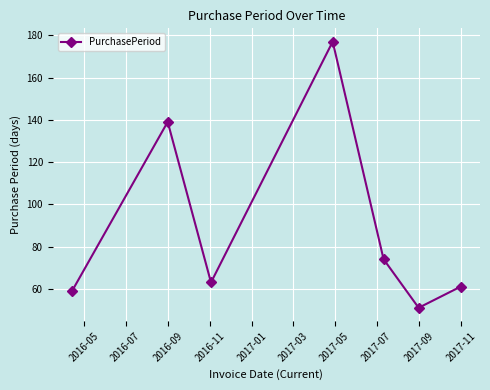

Count the number of categories in the chart.

7